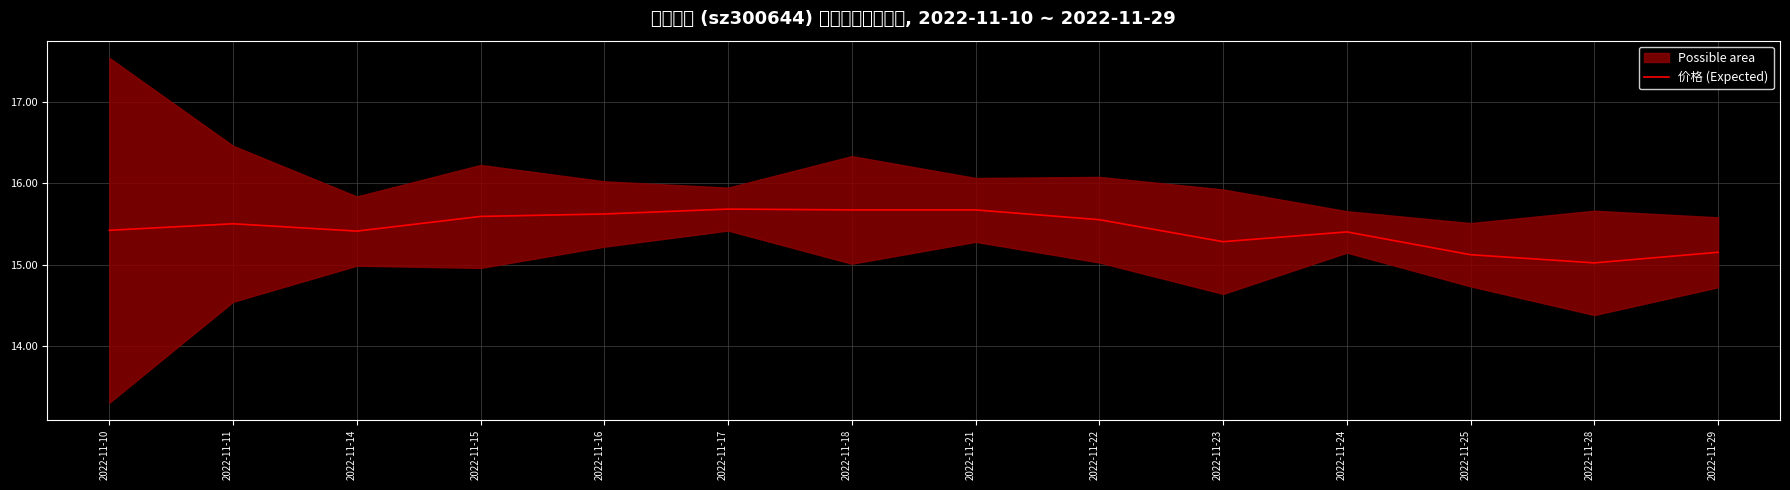

Rank the categories by value from highest to lowest.

2022-11-17, 2022-11-18, 2022-11-21, 2022-11-16, 2022-11-15, 2022-11-22, 2022-11-11, 2022-11-10, 2022-11-14, 2022-11-24, 2022-11-23, 2022-11-29, 2022-11-25, 2022-11-28